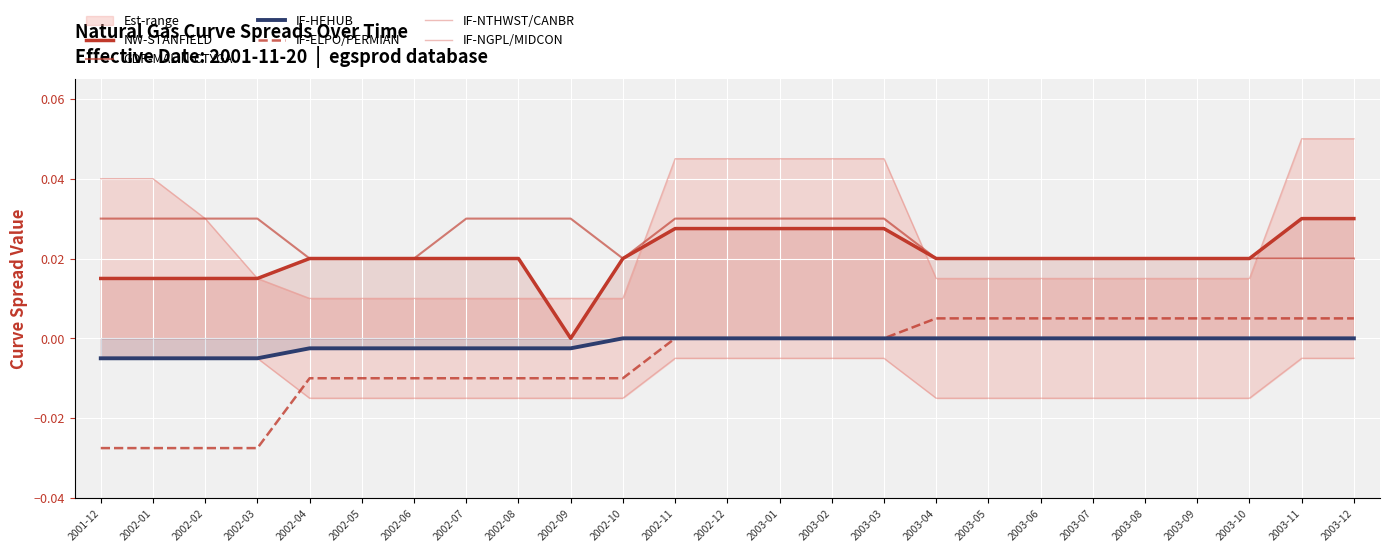

How many IF-ELPO/PERMIAN values are between 0 and 1?

14